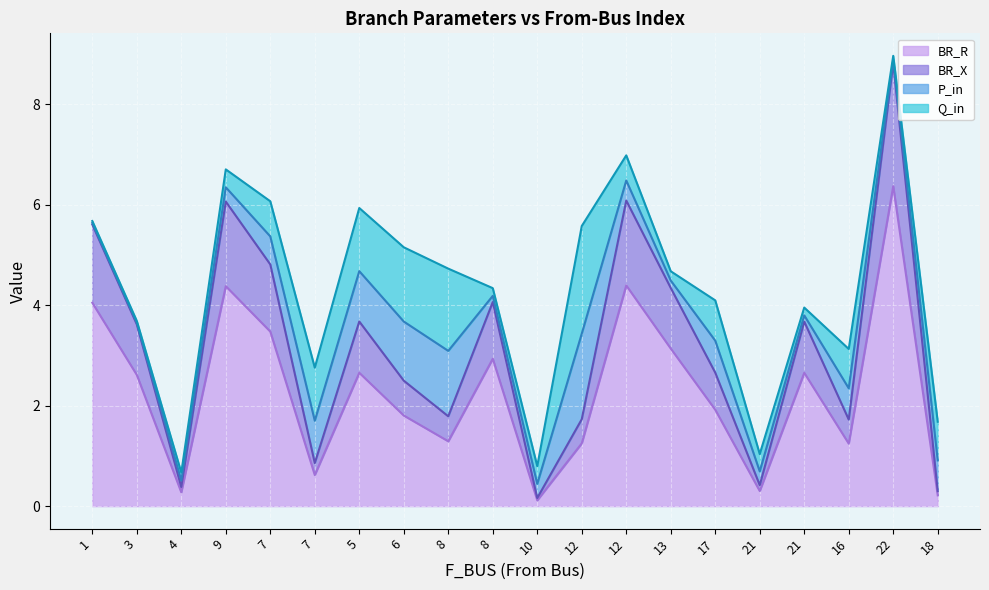

What are all the series names shown in the legend?

BR_R, BR_X, P_in, Q_in